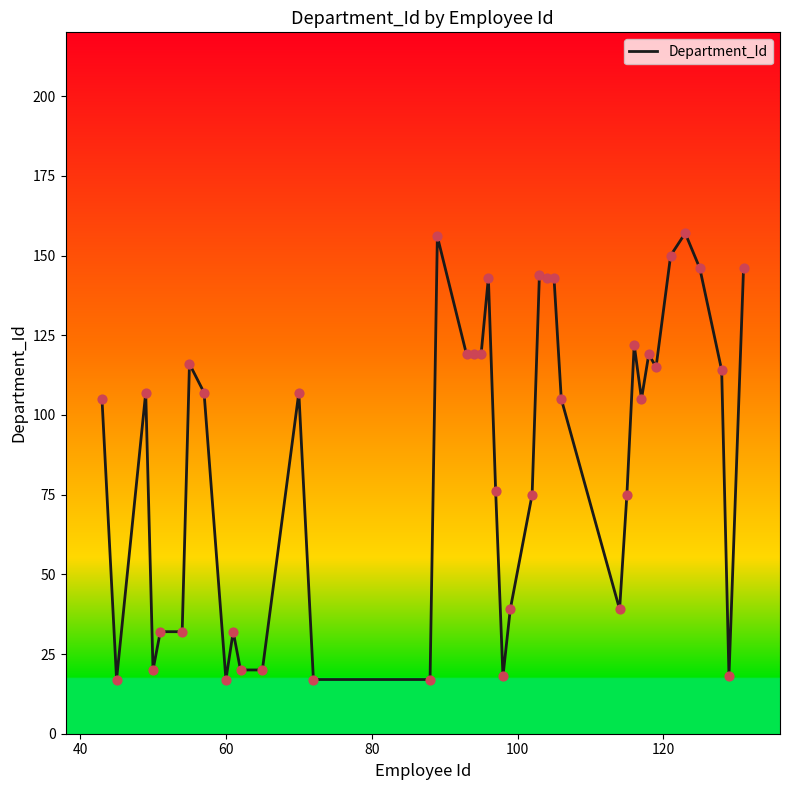

What is the greatest value displayed?

157